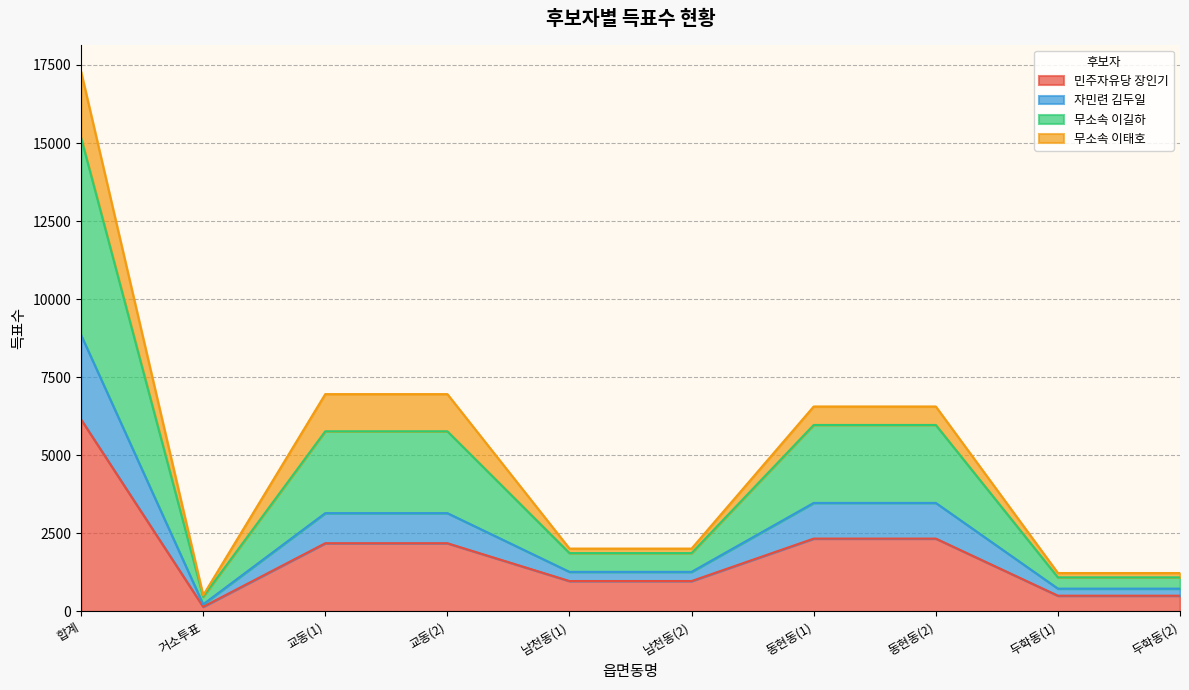

Where is the first local minimum for 자민련 김두일?

거소투표